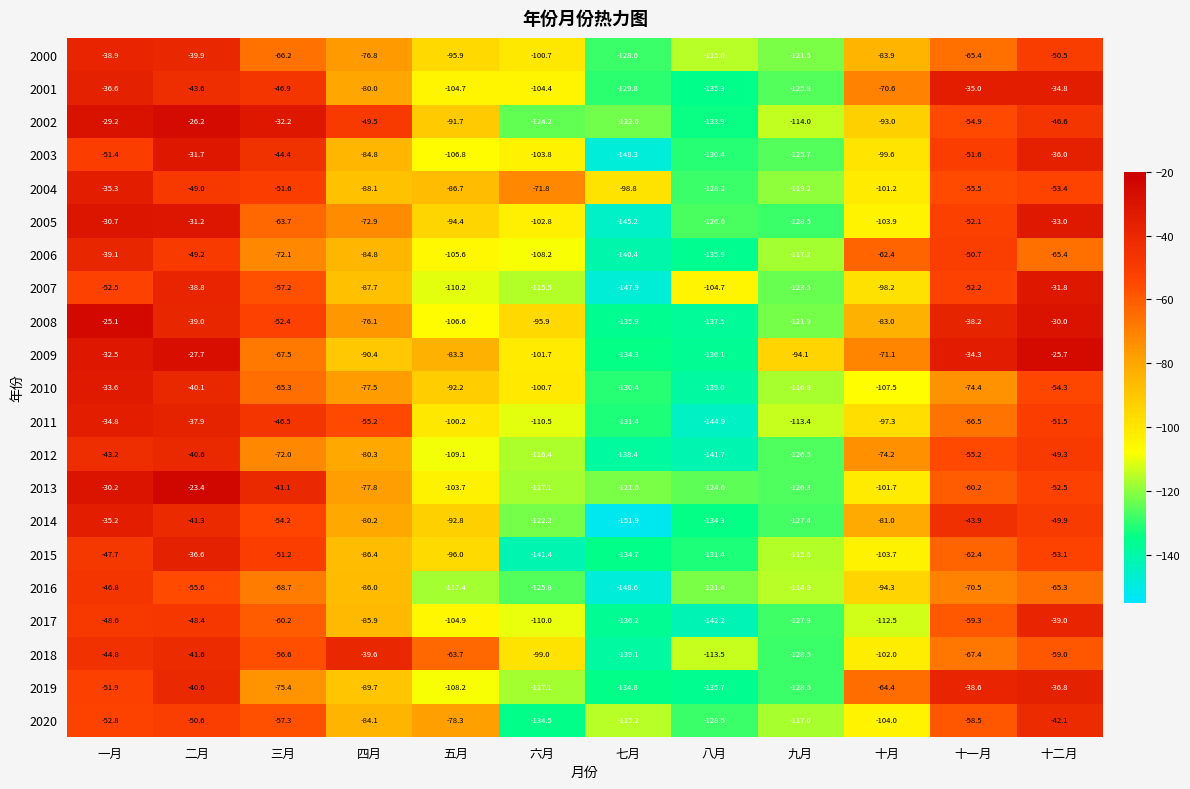

True or false: 2019 has a value of -38.6 at 十一月.

True